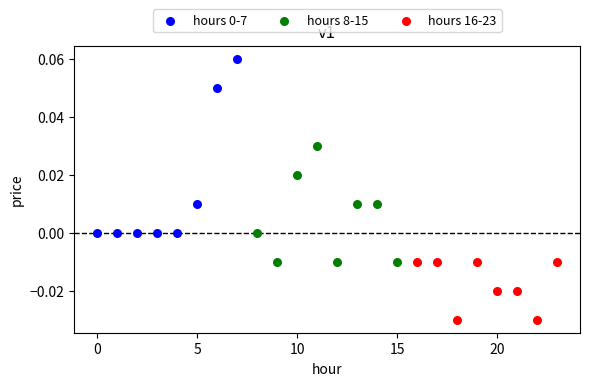

Which series reaches the minimum Y coordinate?

hours 16-23